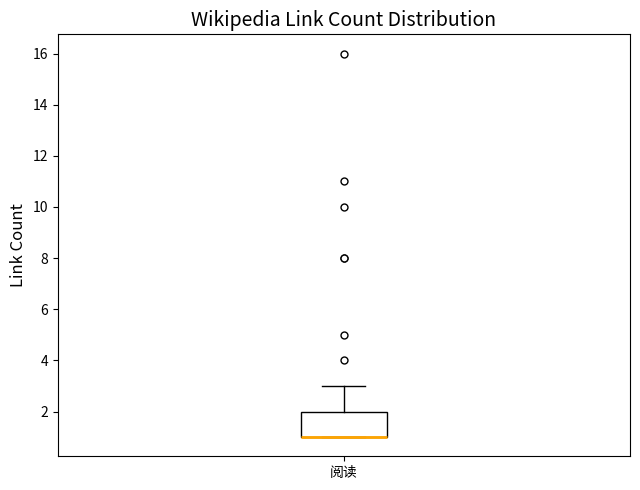

Transcribe this box plot: give where the median line is, the range the box spans, and where the two whiskers end, as read against the y-axis. The values are not printed on the chart, so give them approximately, as read against the axis.

median 1 (drawn on the box's lower edge), box 1 to 2, whiskers 1 to 3